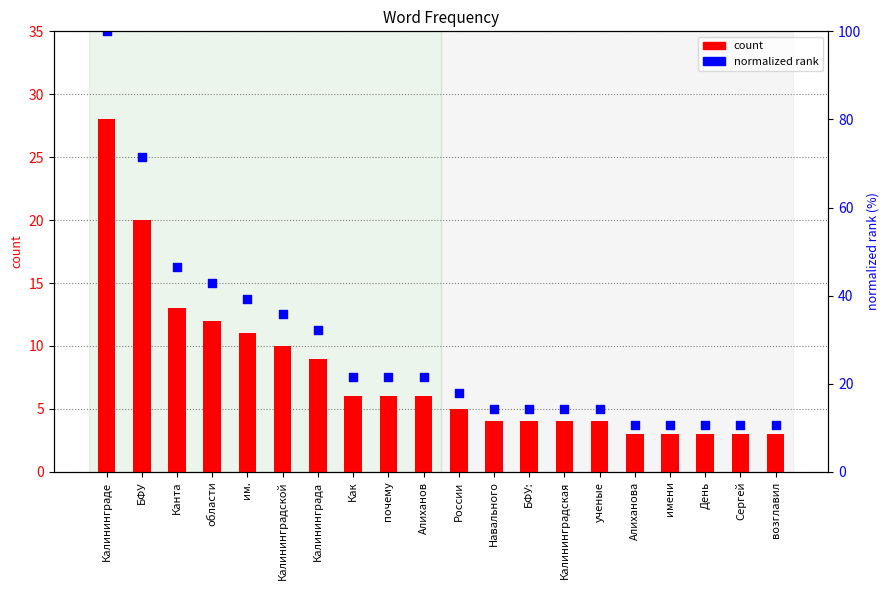

Which series reaches the maximum Y coordinate?

normalized rank